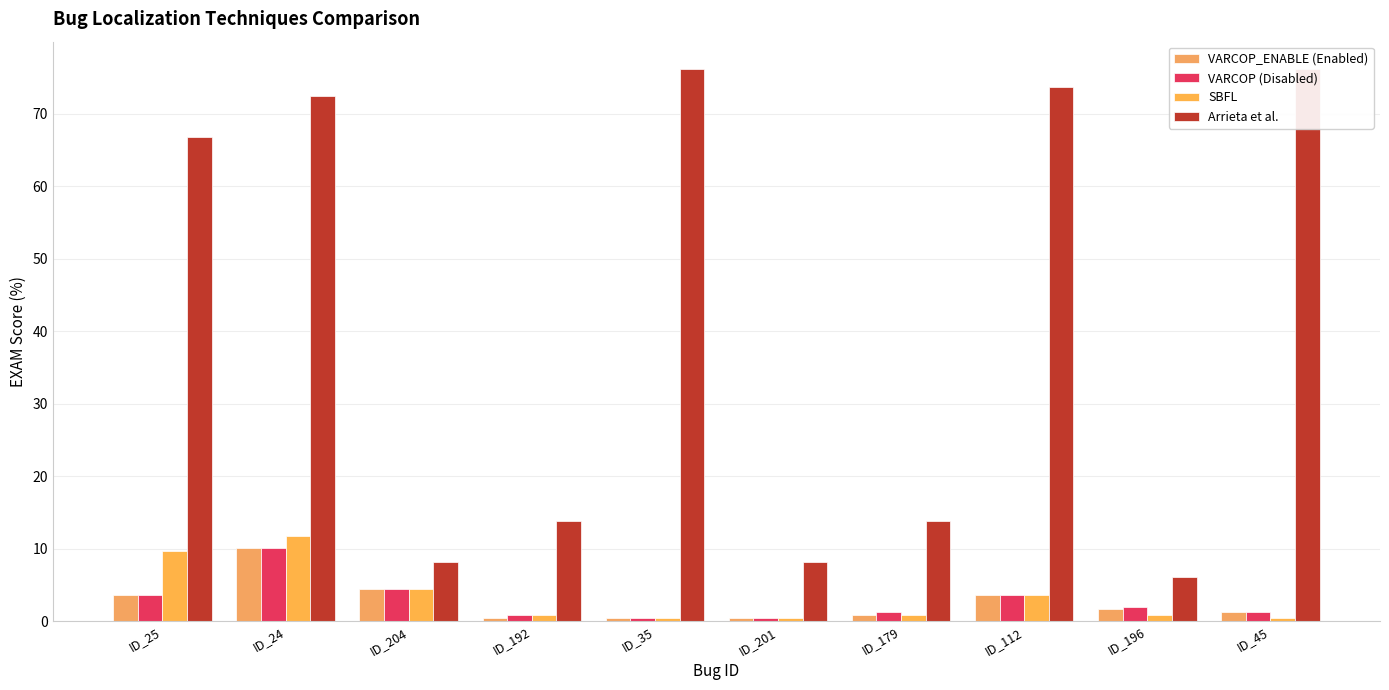

At how many categories does at least one series exceed 29?

5